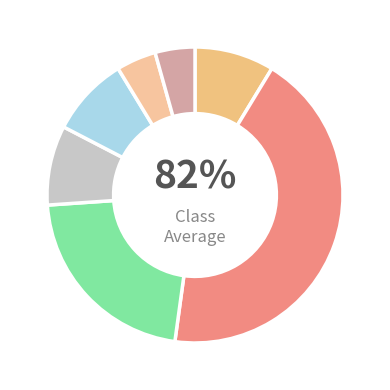

To the nearest percent, what percentage of the pie is Tue?

9%